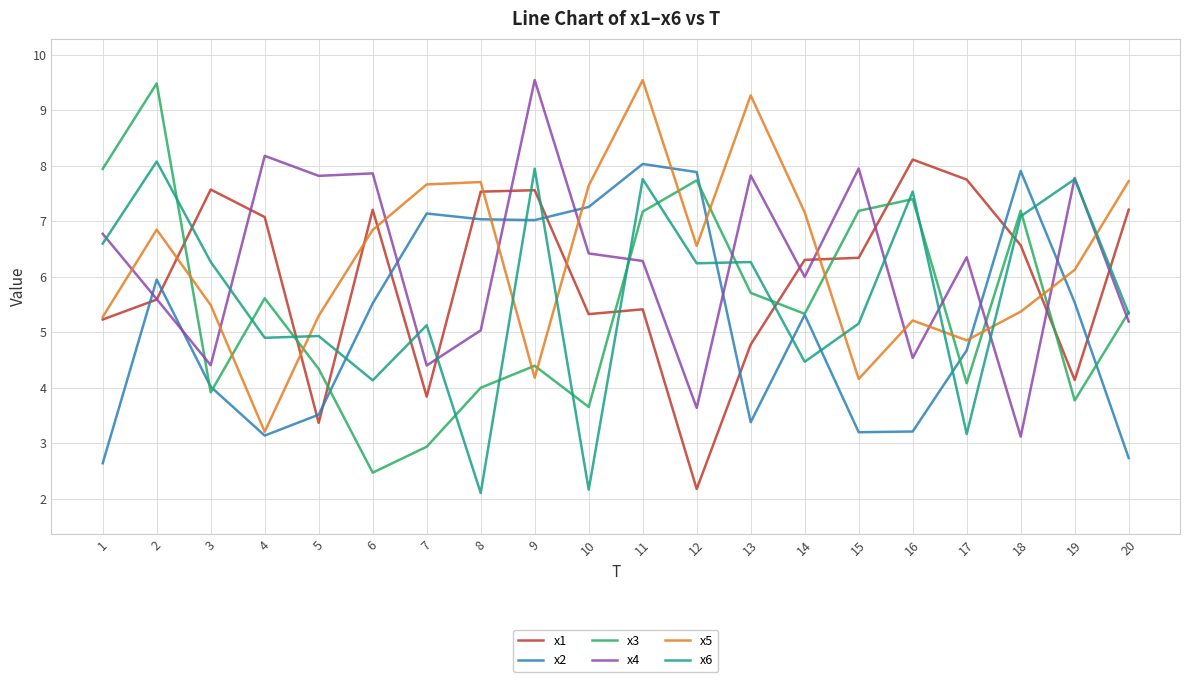

What is the maximum value for x2?

8.0